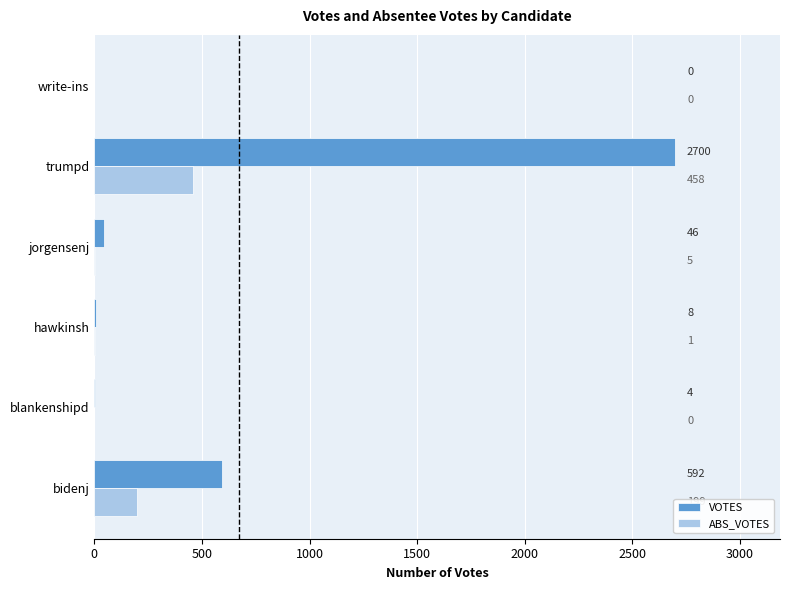

Count the number of categories in the chart.

6